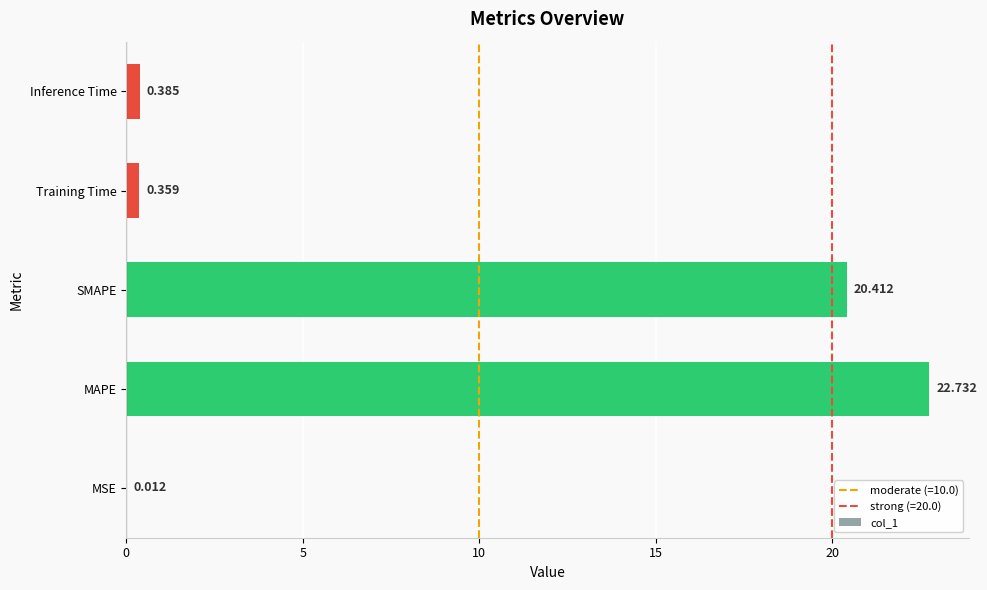

Where is the data nearest to the value 11?

SMAPE